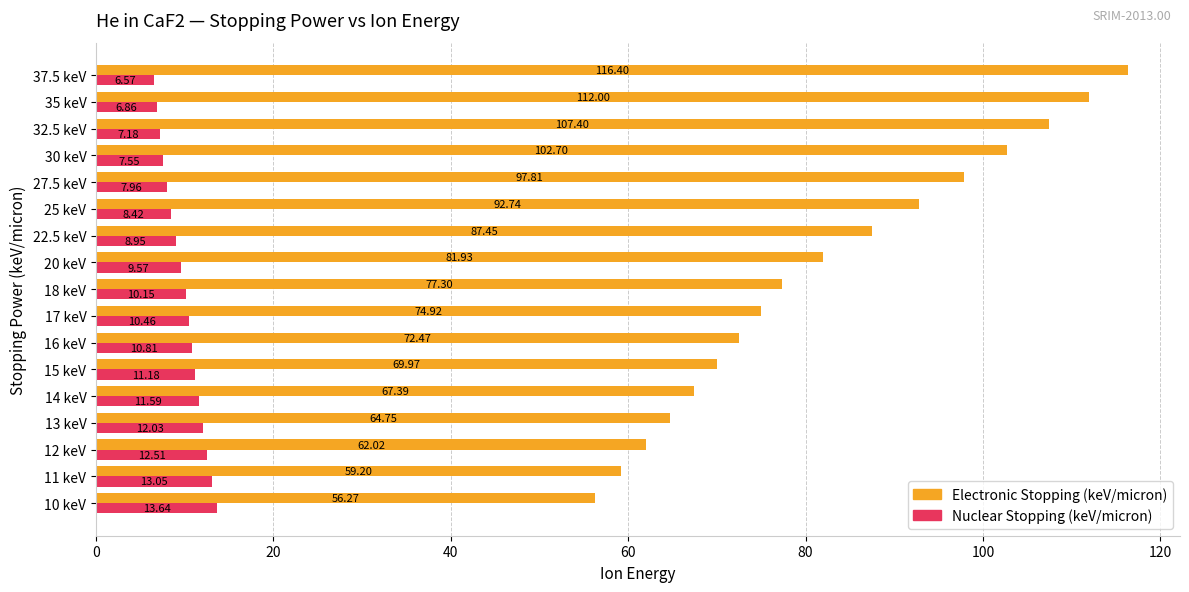

What is the difference between the maximum and second lowest values in the Nuclear Stopping (keV/micron) series?

6.8